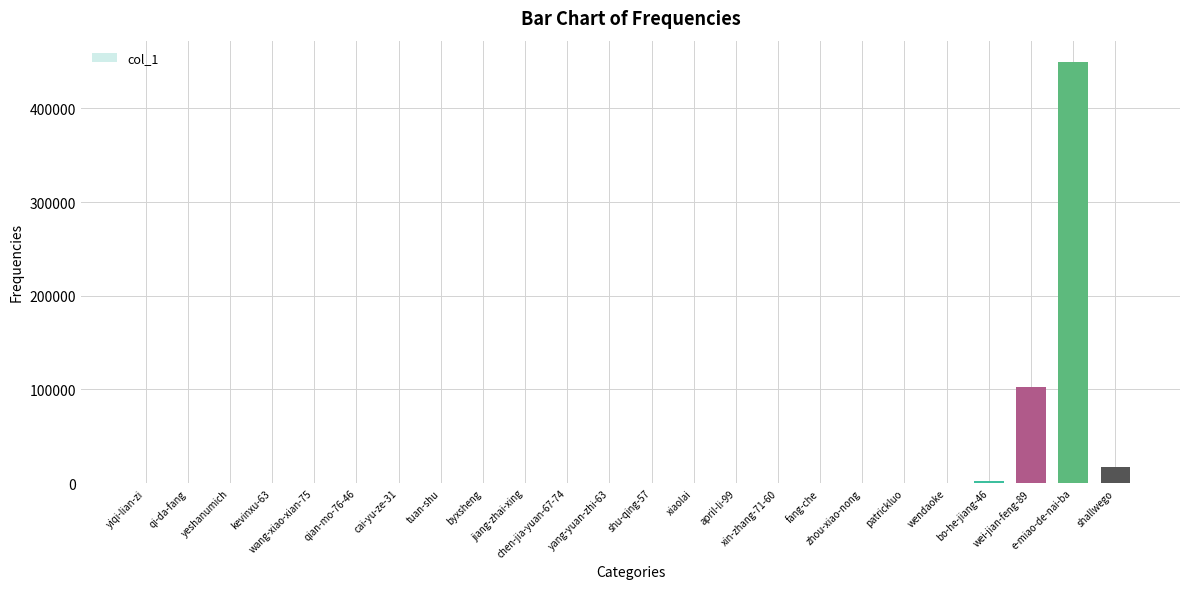

Is it true that the value at qian-mo-76-46 is 0?

True